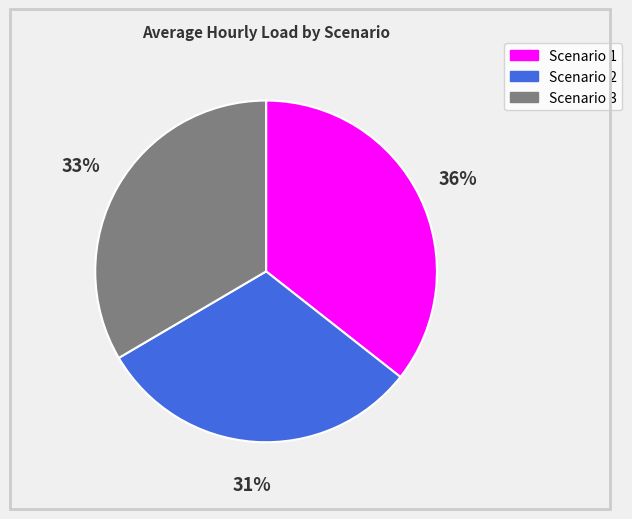

True or false: Scenario 2 accounts for 22% of the total.

False